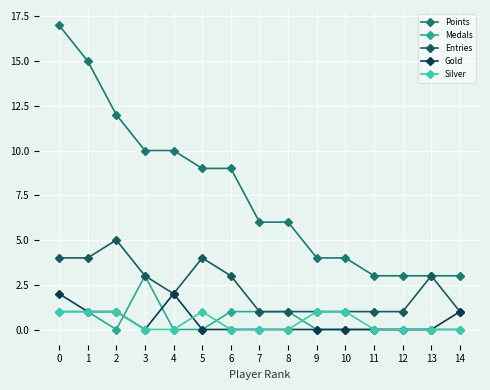

Count the number of data series in this chart.

5